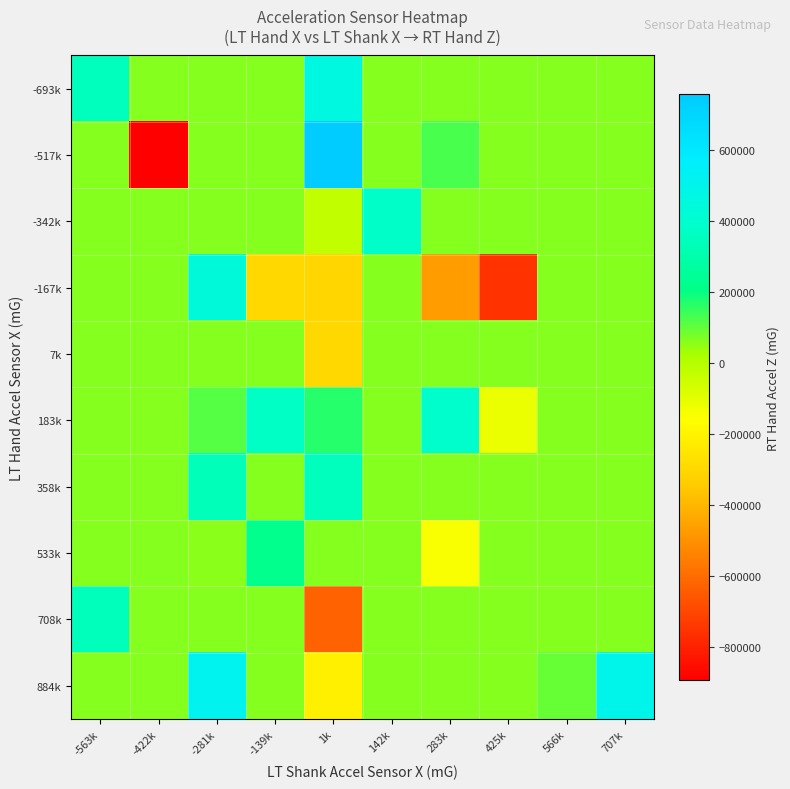

At how many categories does at least one series exceed 463395?

3